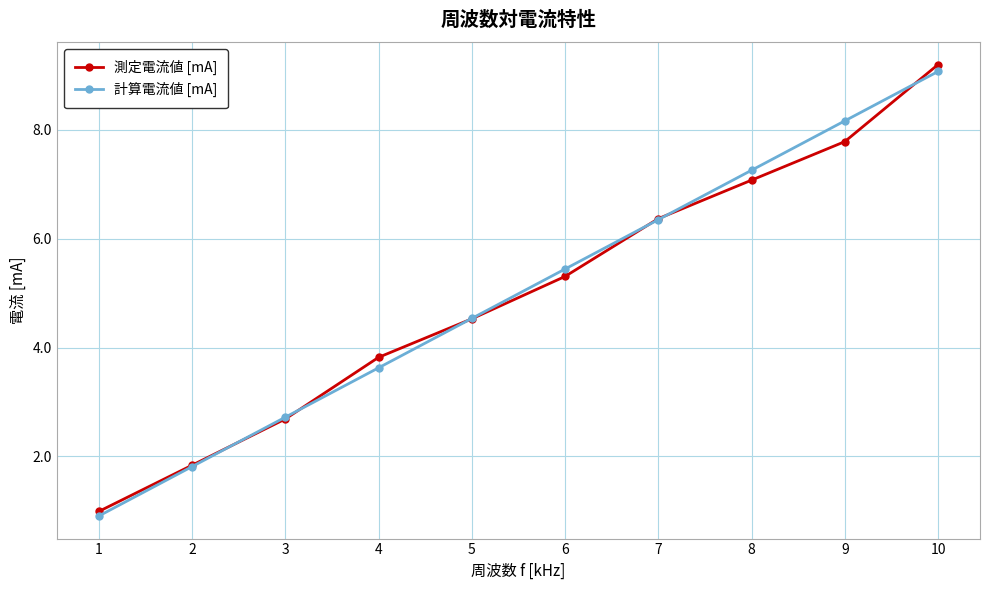

Which category has the highest value in the 測定電流値 [mA] series?

10